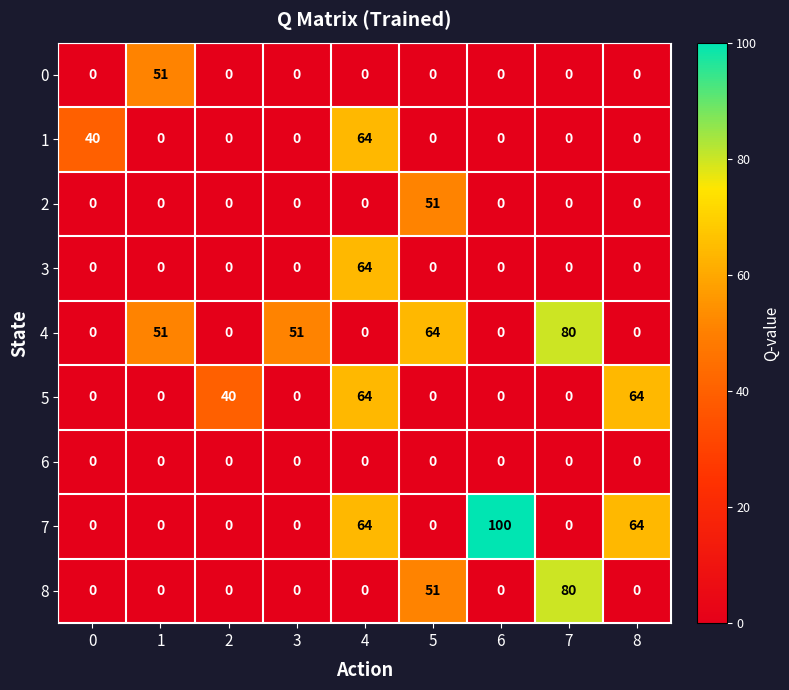

Which series has the largest total across all categories?

4